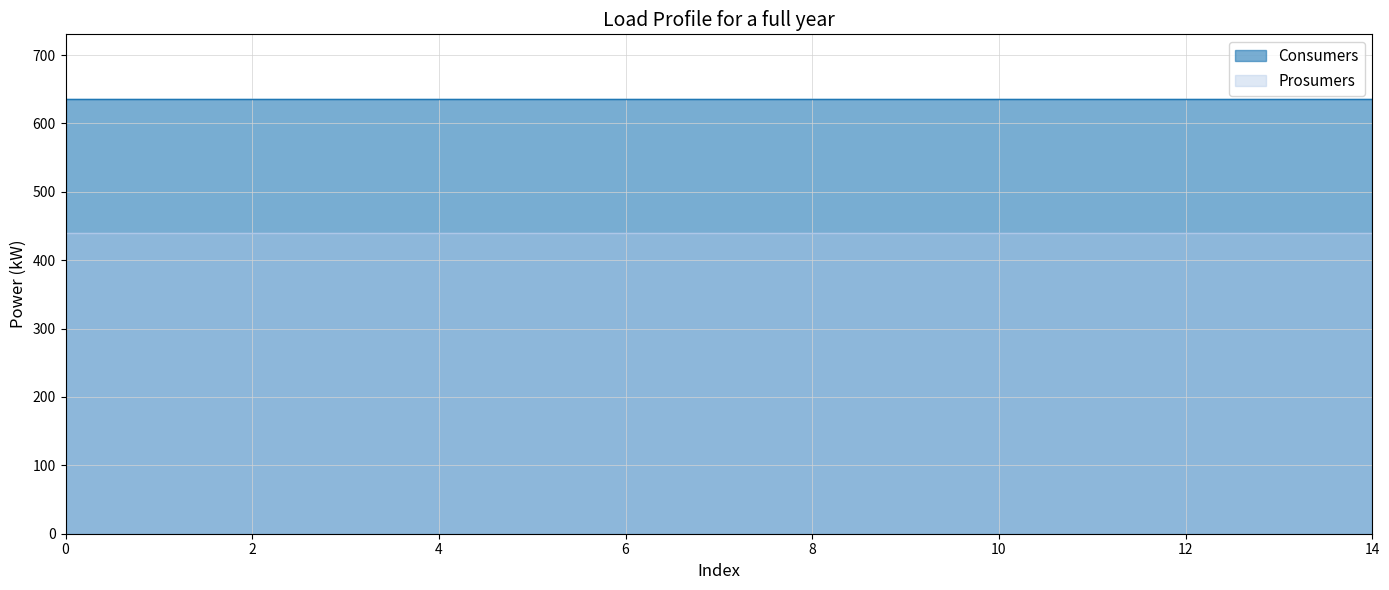

Which series has the largest total across all categories?

Consumers